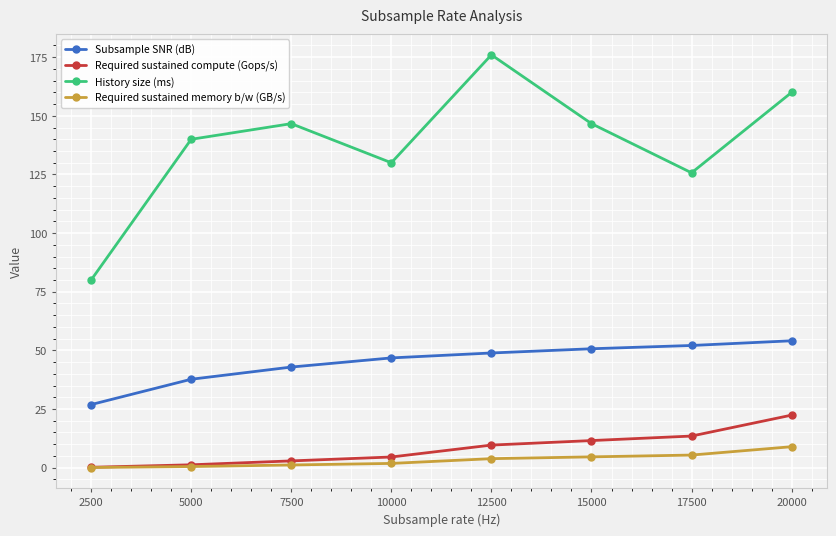

What is the difference between the Subsample SNR (dB) values at 17500 and 7500?

9.2